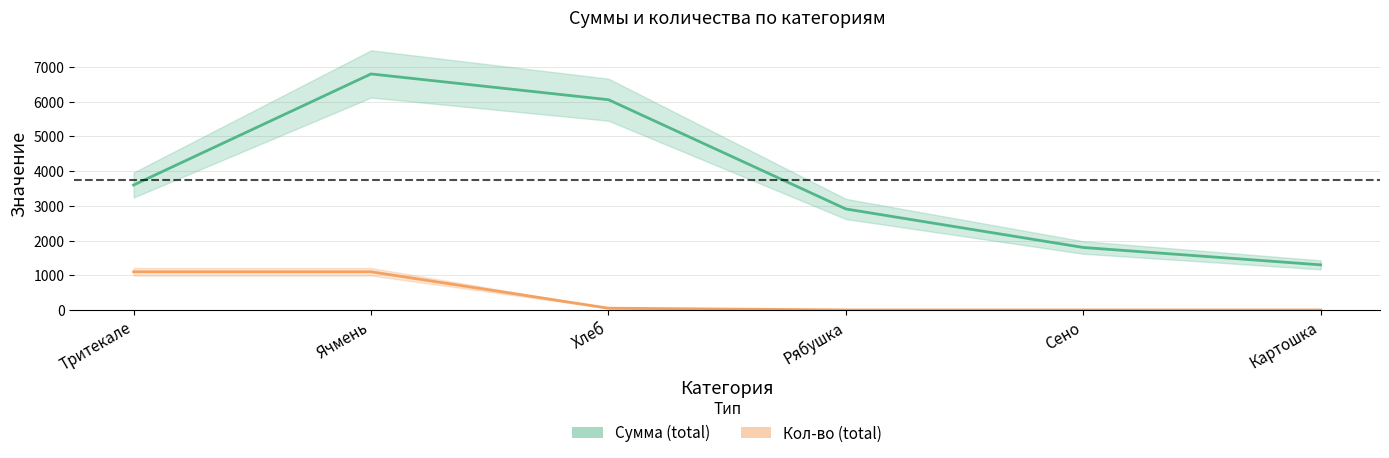

Which series has the largest total across all categories?

Сумма (total)